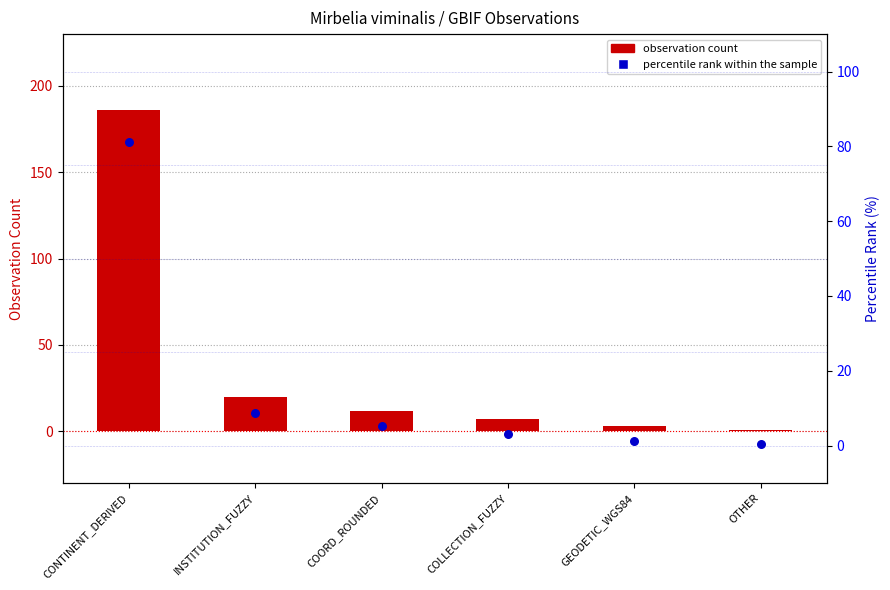

Which series has the largest total across all categories?

observation count